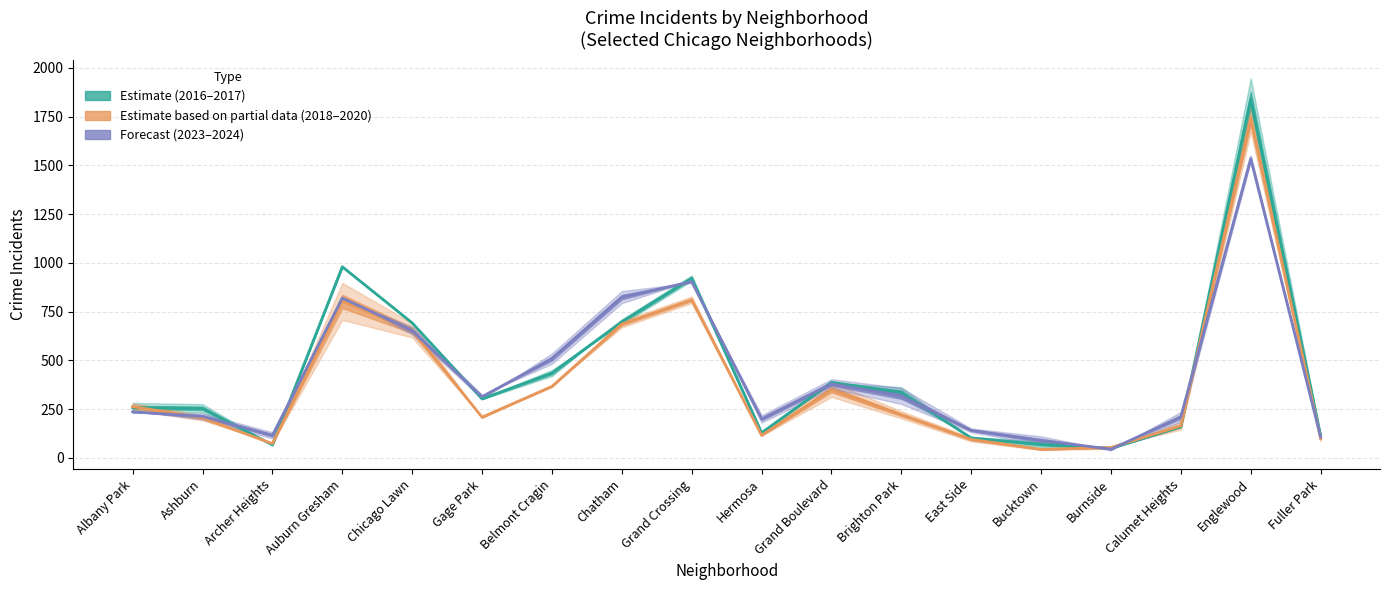

Does the chart have visible grid lines?

Yes